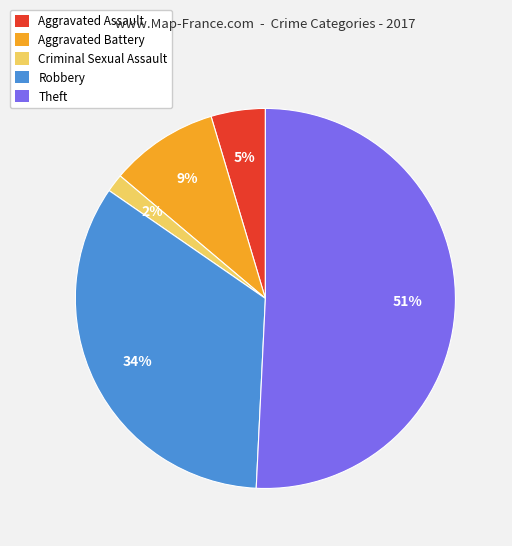

To the nearest percent, what is the difference between the largest and smallest slice percentages?

49%